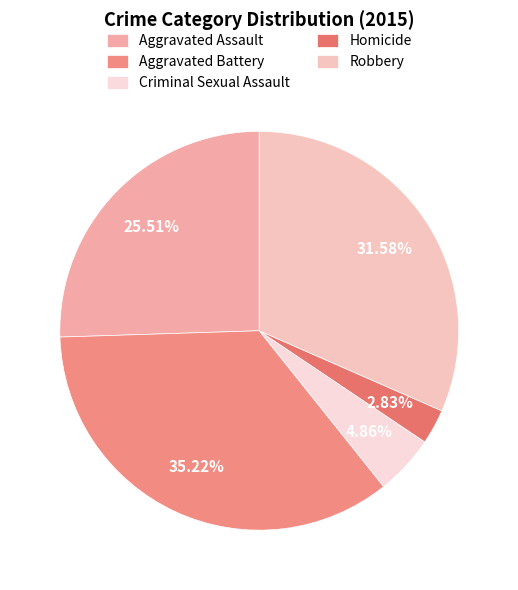

Count the number of slices in the pie.

5